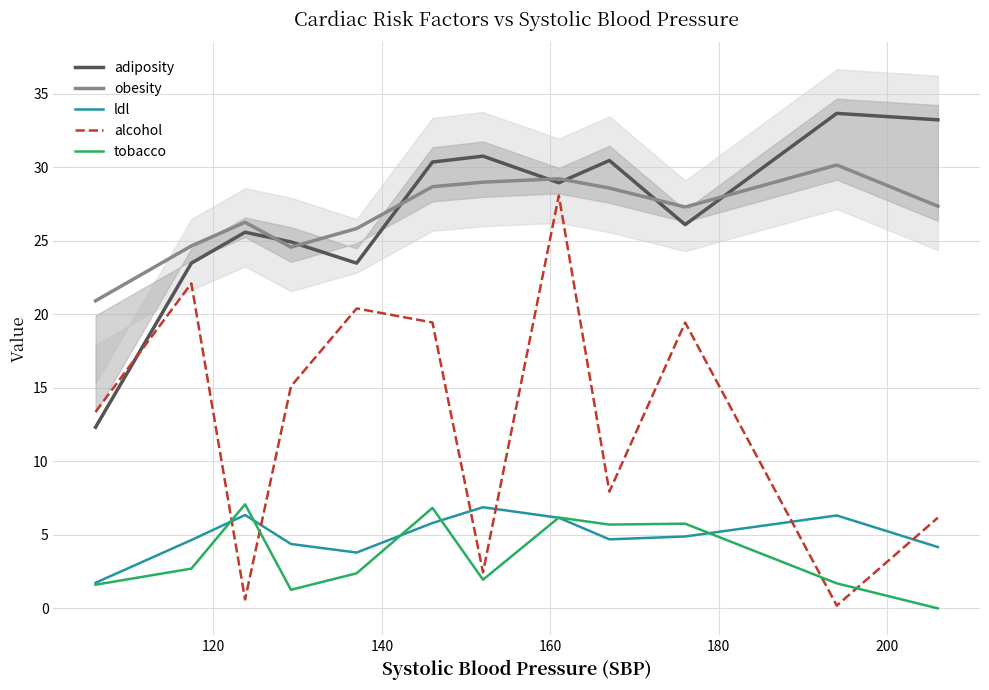

What is the value of the obesity point at the 5th from the left?

25.8